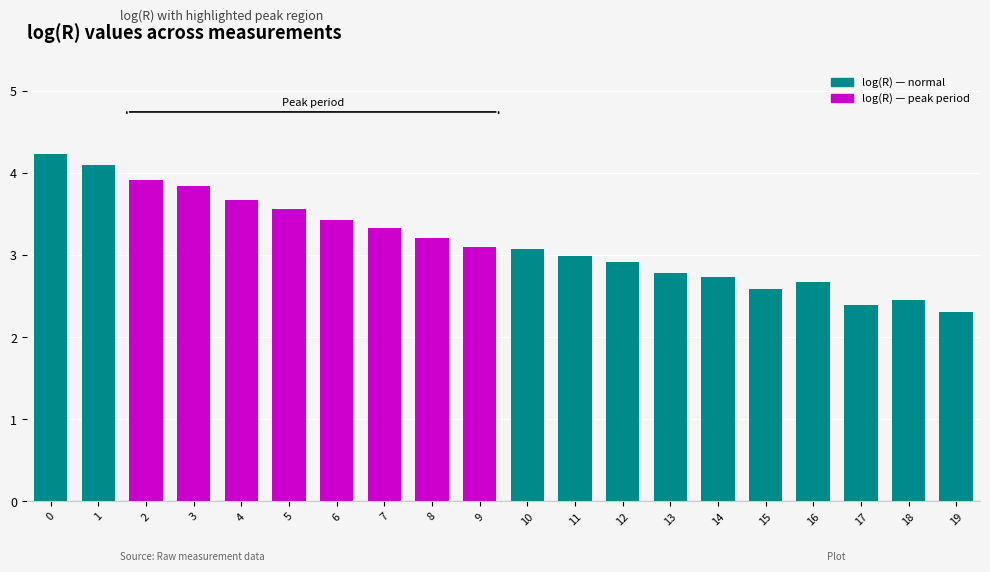

What is the greatest value displayed?

4.2